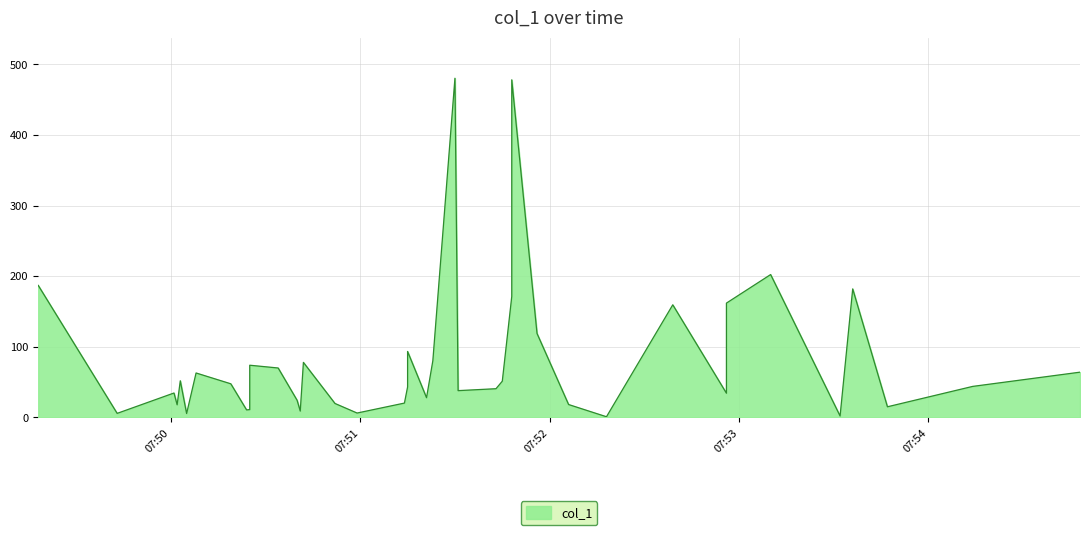

How many categories are shown in the chart?

40